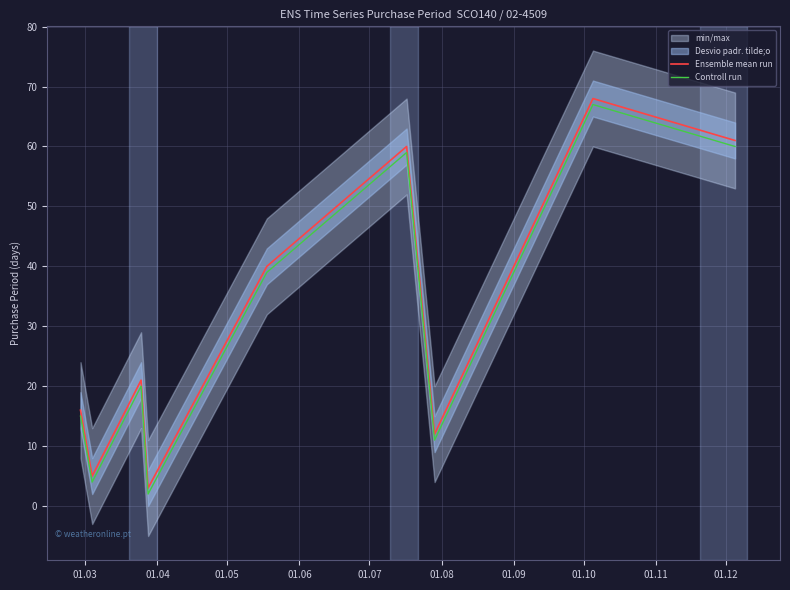

How many data points in Ensemble mean run are above 21?

4